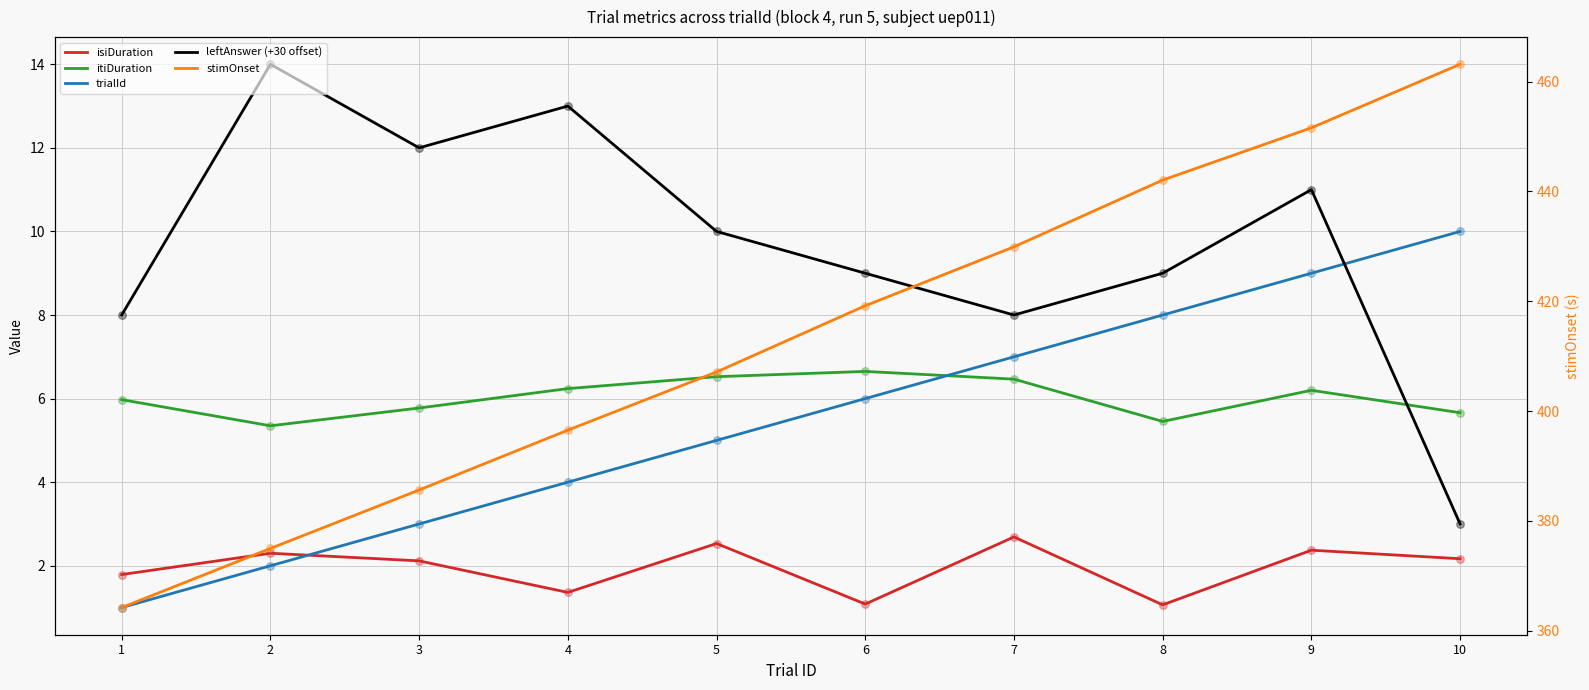

At how many categories does at least one series exceed 125?

10